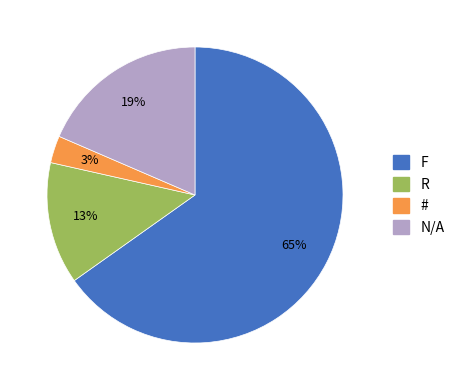

The N/A slice represents 31% of the pie. True or false?

False